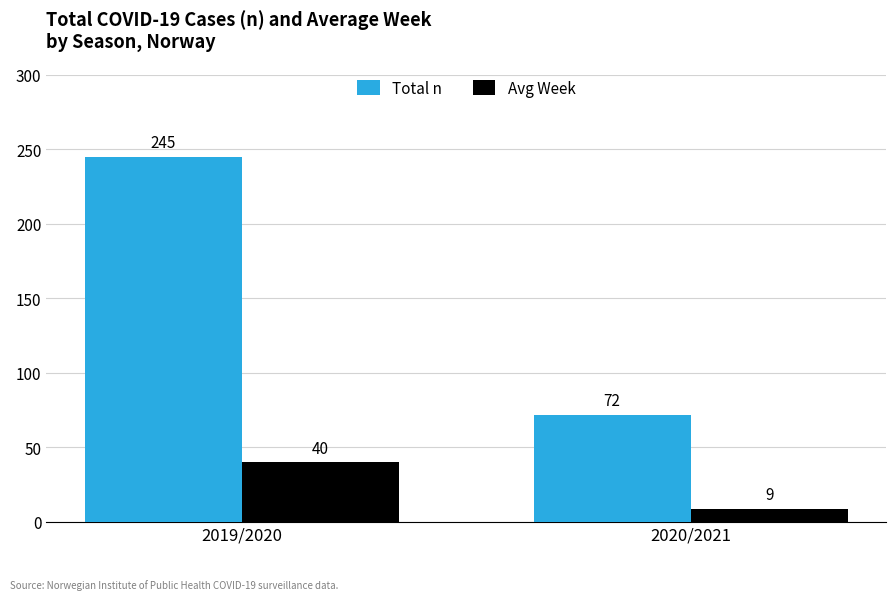

What is the label of the 2nd bar from the left?

2020/2021